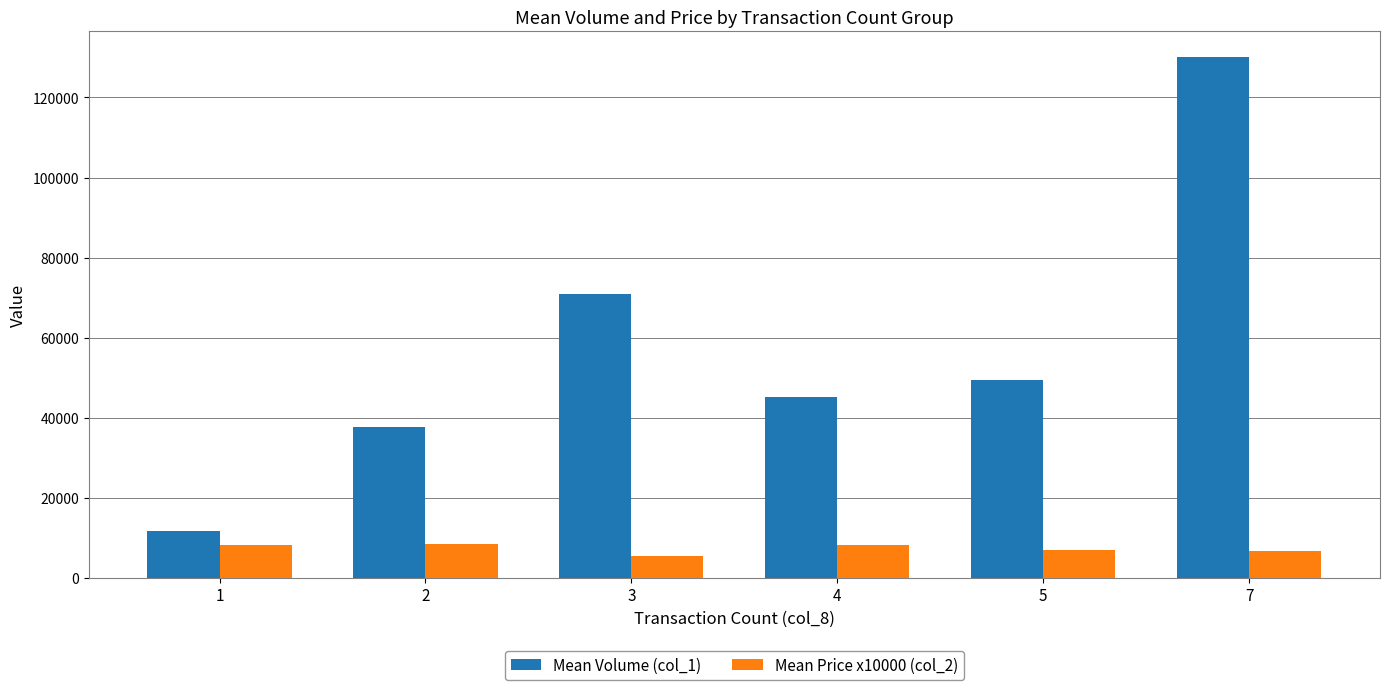

True or false: Mean Price x10000 (col_2) has a value of 8100 at 1.

True